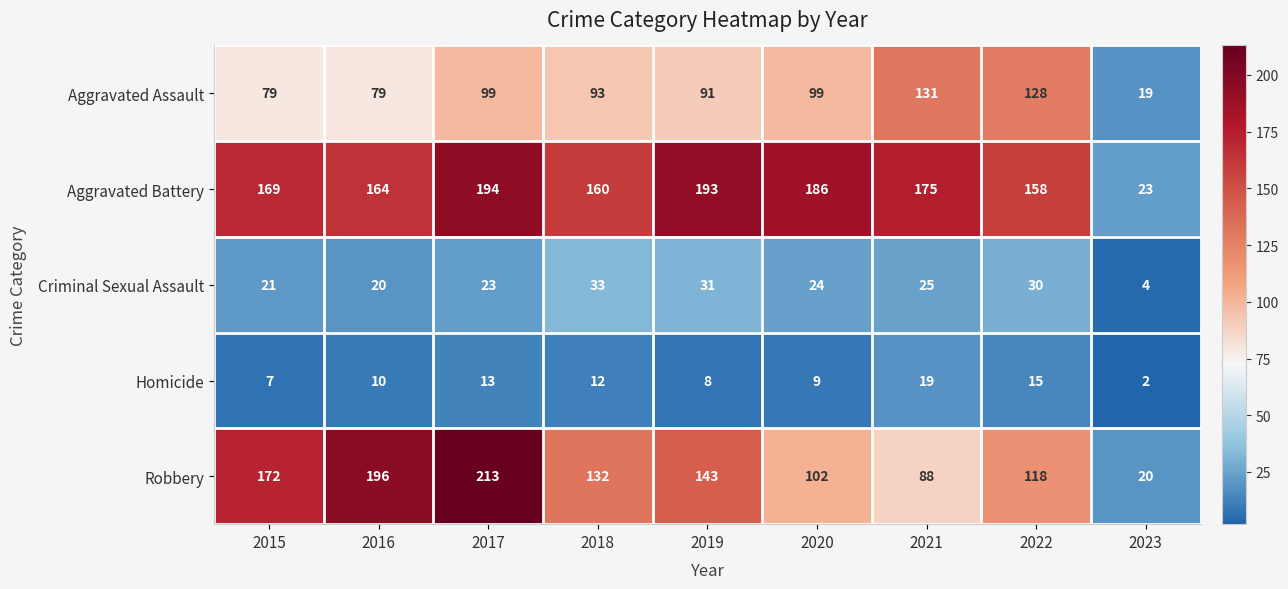

Count the number of categories in the chart.

9